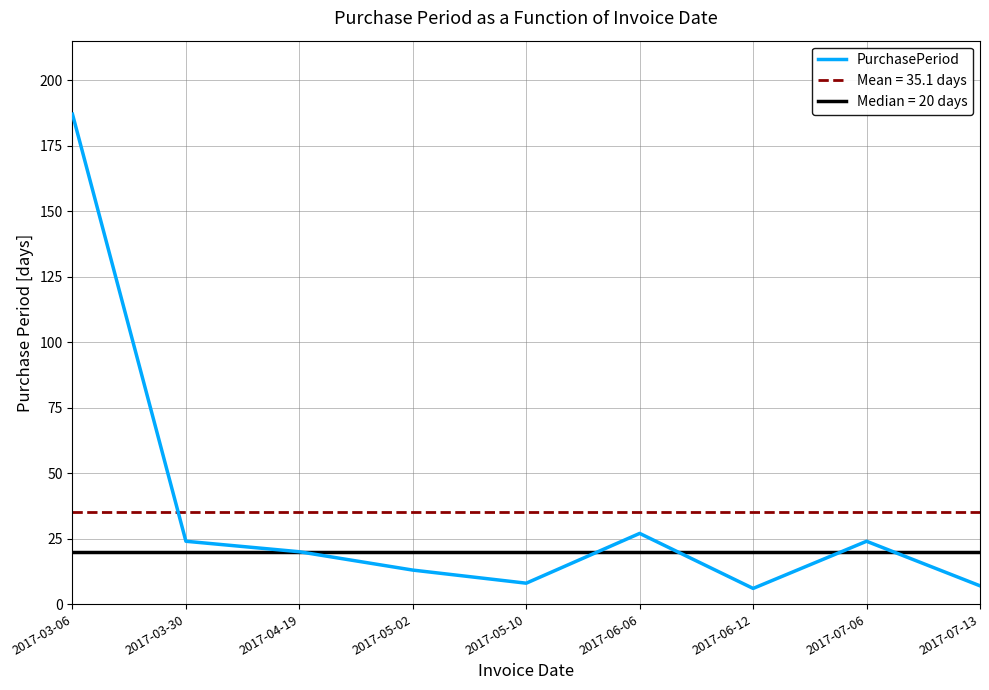

What is the label of the 6th point from the left?

2017-06-06